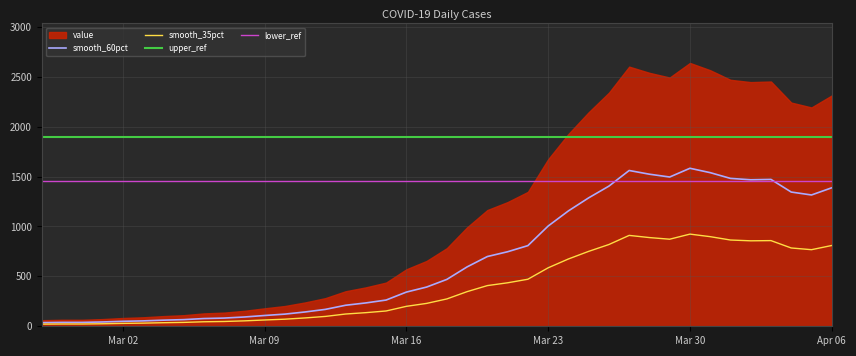

What is the maximum value for smooth_60pct?

1583.4